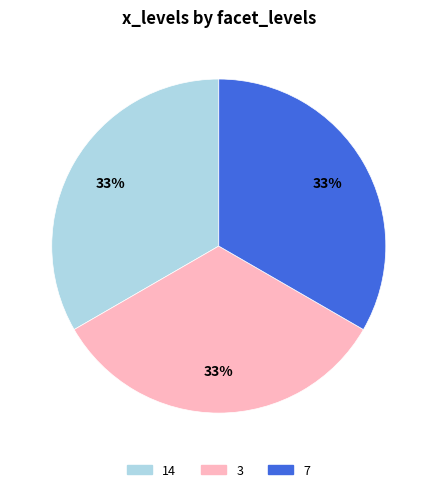

Is there a majority slice in this chart?

No